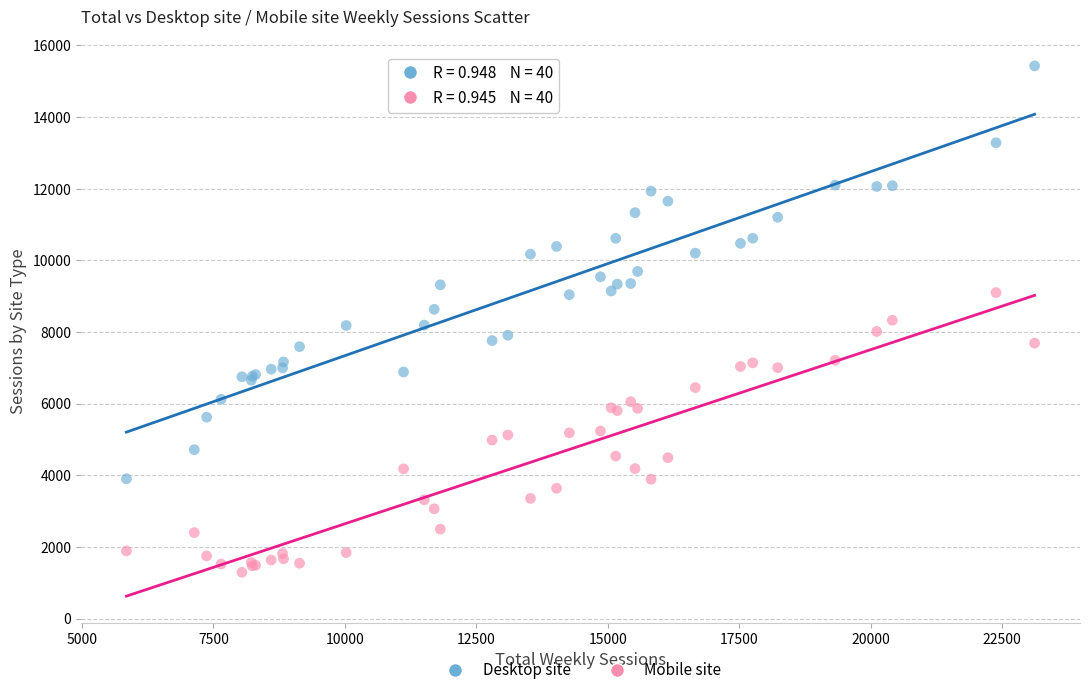

What is the X range (max minus min) for the scatter plot?

17272